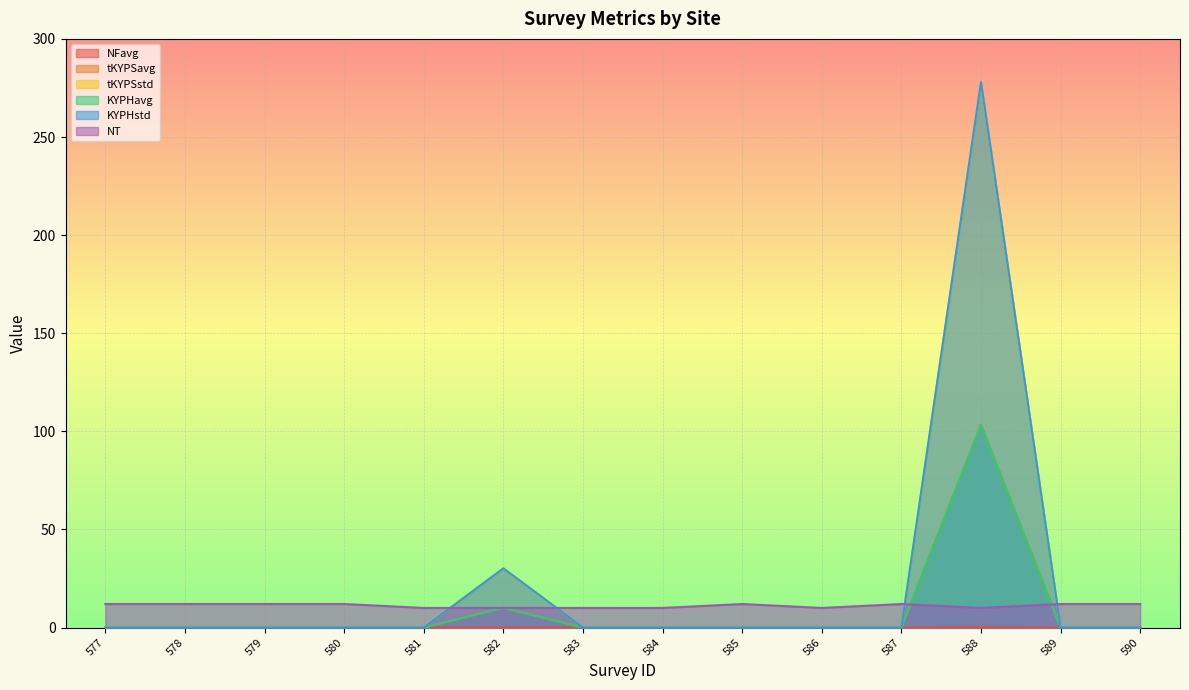

What is the difference between the highest and lowest values at 581?

10.0